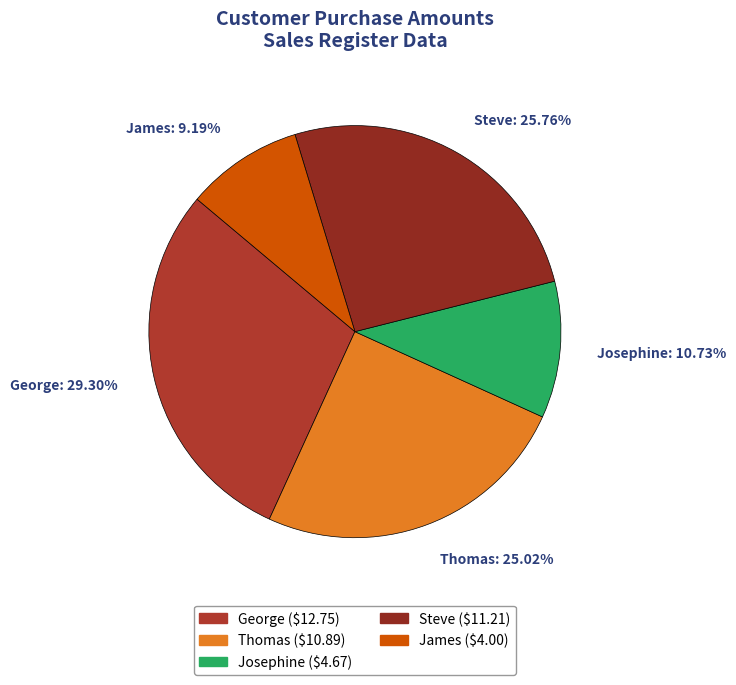

To the nearest percent, what is the difference between the largest and smallest slice percentages?

20%